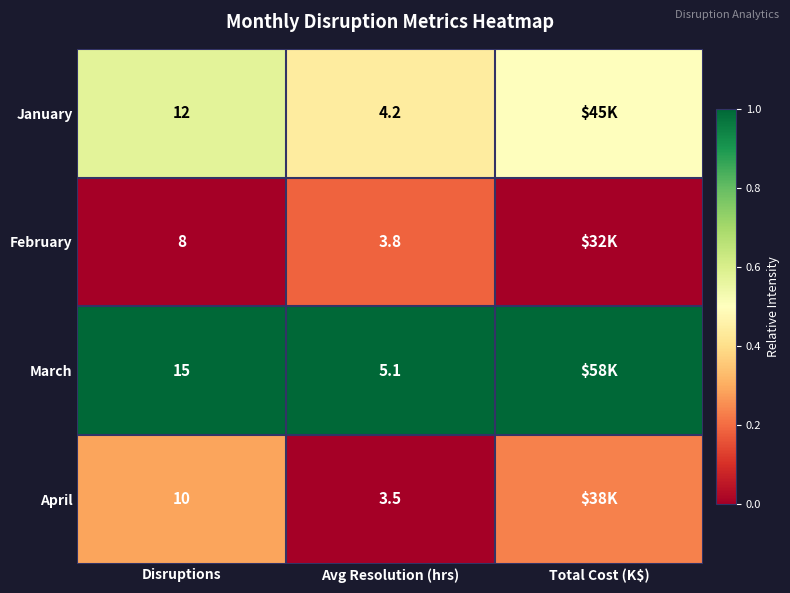

Is the value of March at Disruptions greater than the value of January at Disruptions?

Yes